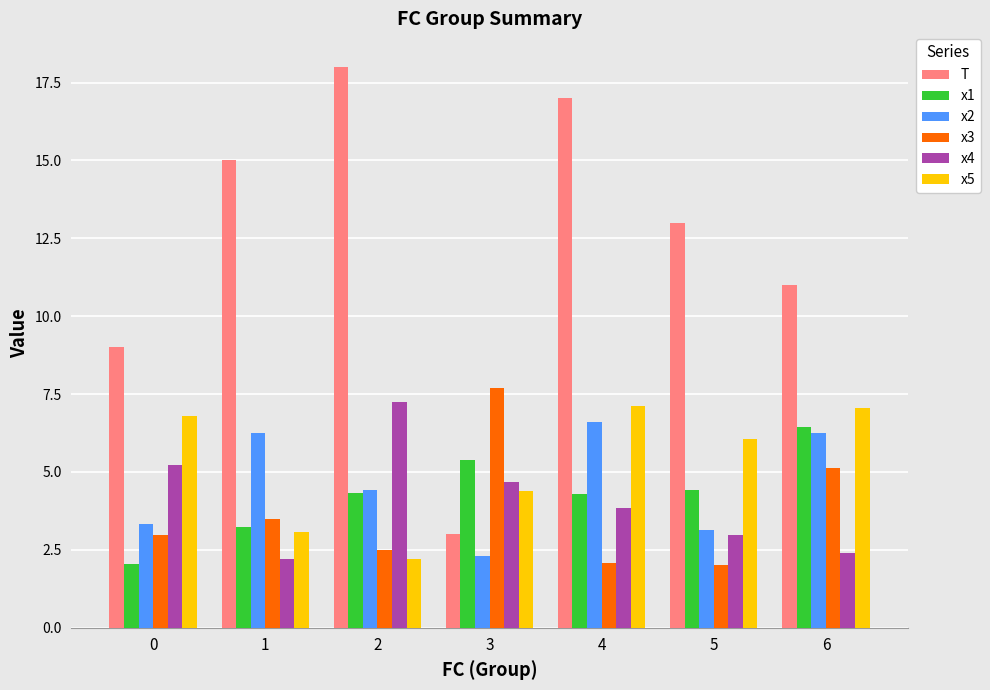

What is the total value across all series at 5?

31.6